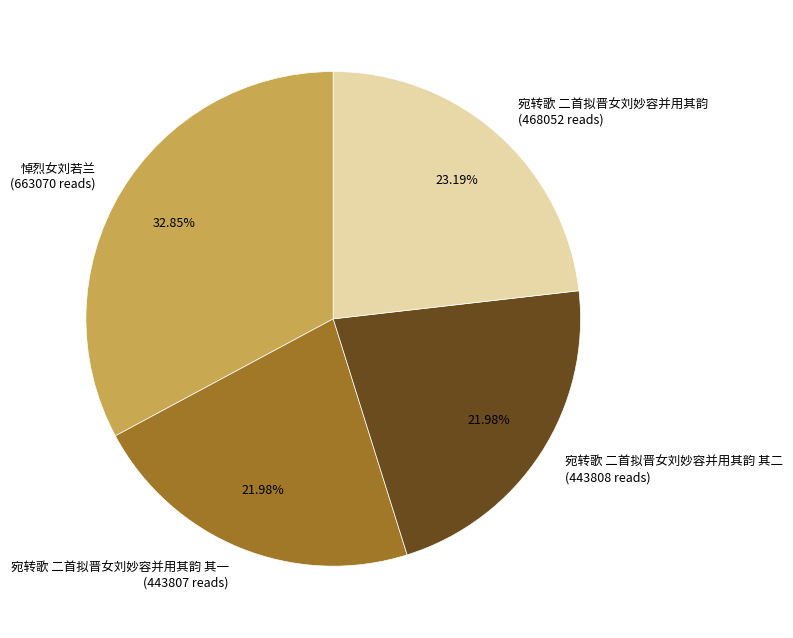

Count the number of slices in the pie.

4